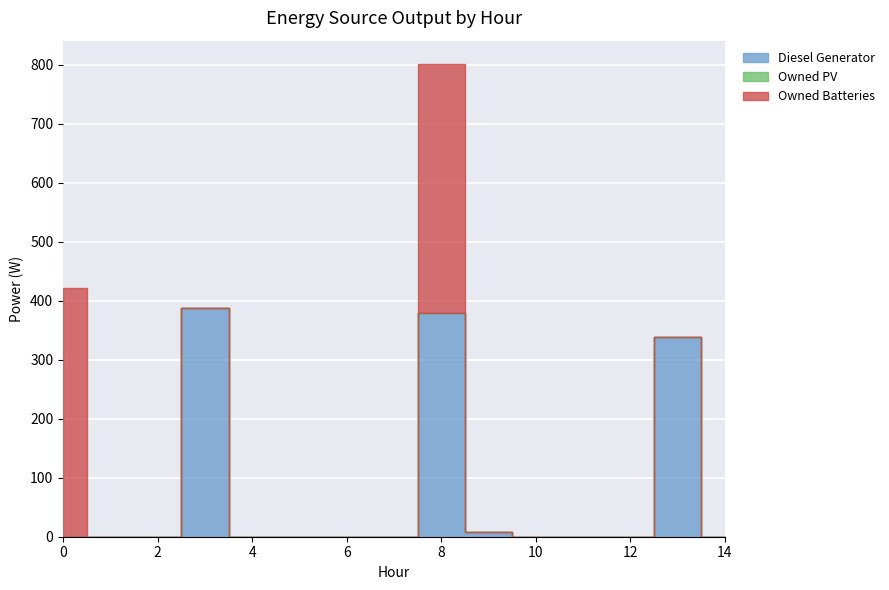

True or false: Diesel Generator has a value of 0 at 4.

True